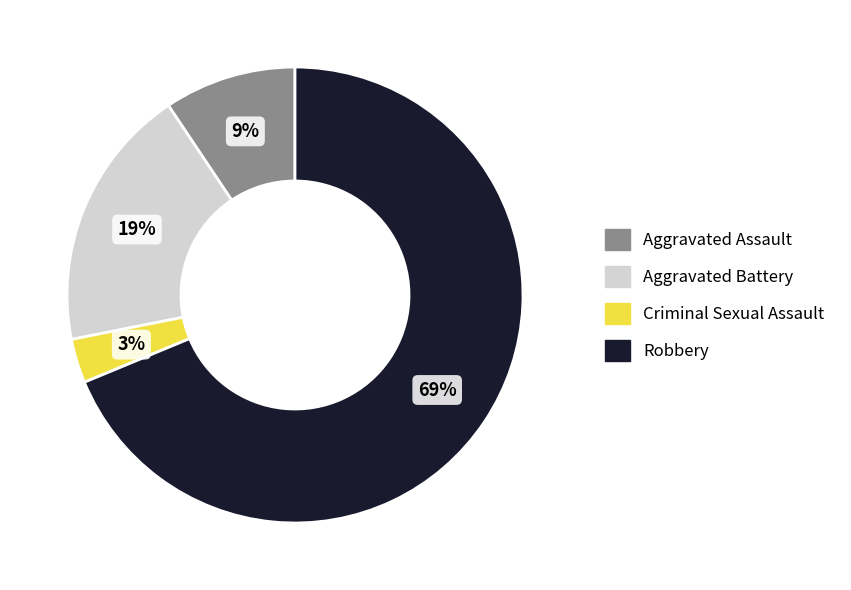

Between Aggravated Assault and Aggravated Battery, which is larger?

Aggravated Battery